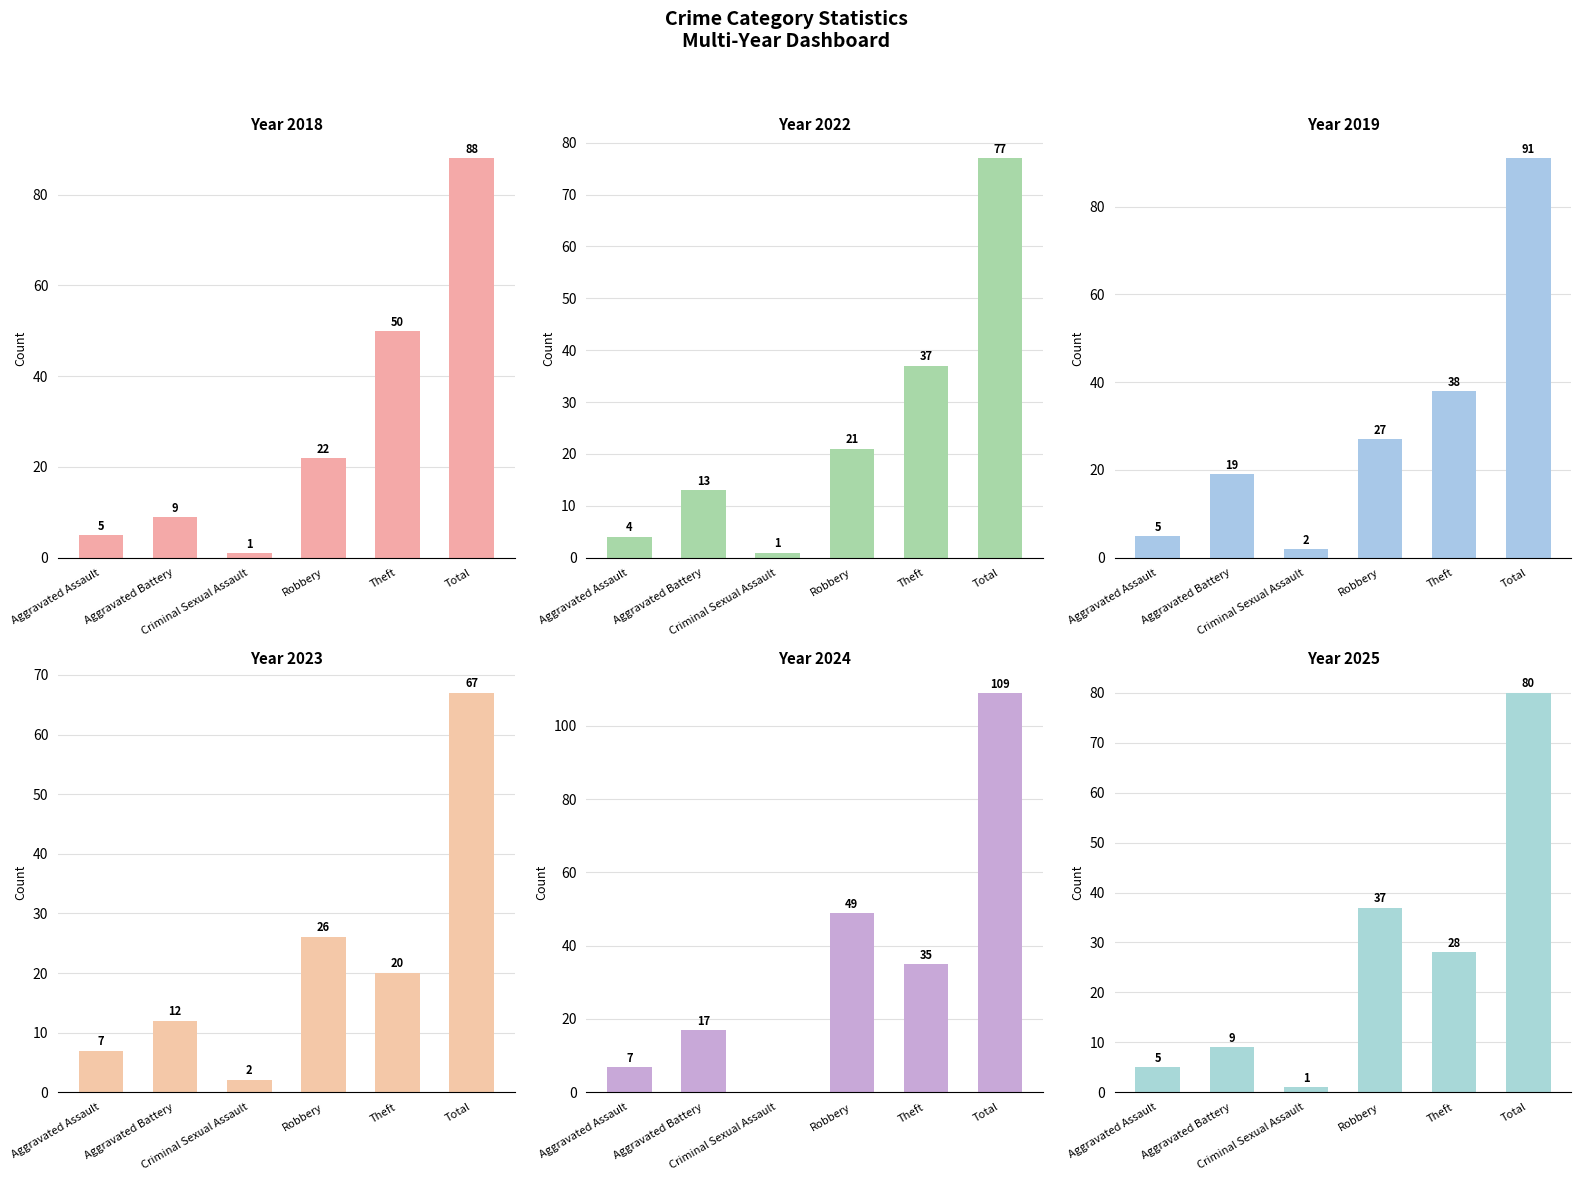

At which category does the chart reach its minimum across all series?

Criminal Sexual Assault